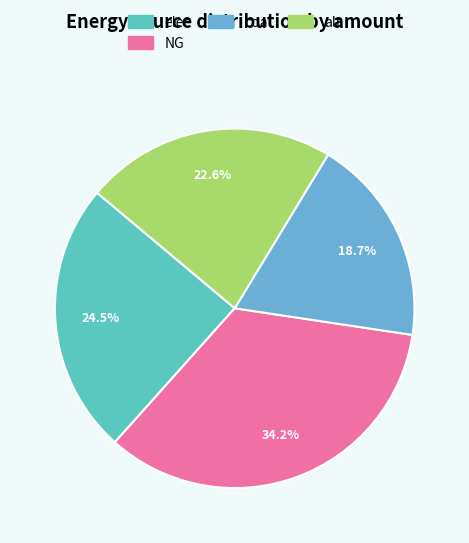

Rank the categories by value from highest to lowest.

NG, elec, alt, coal